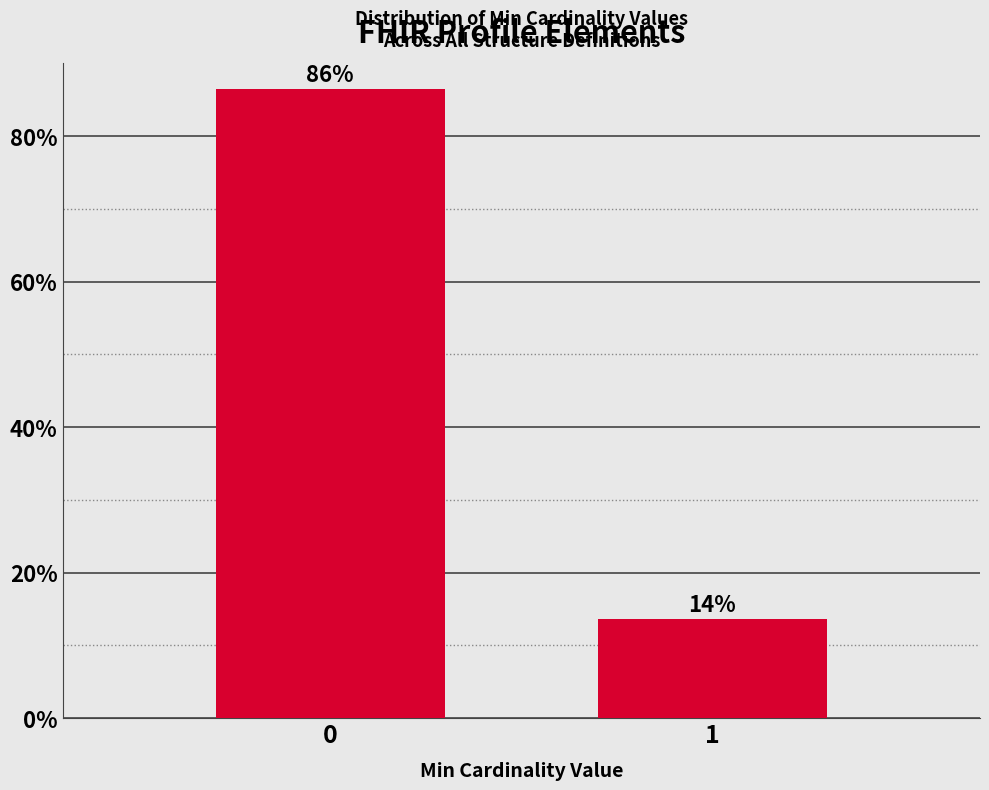

What is the approximate value at 0?

86.4